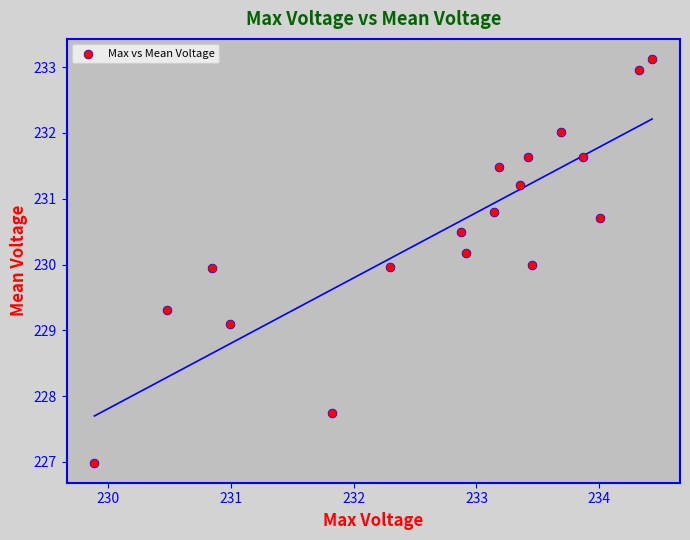

What is the range of Y values (max minus min)?

6.1